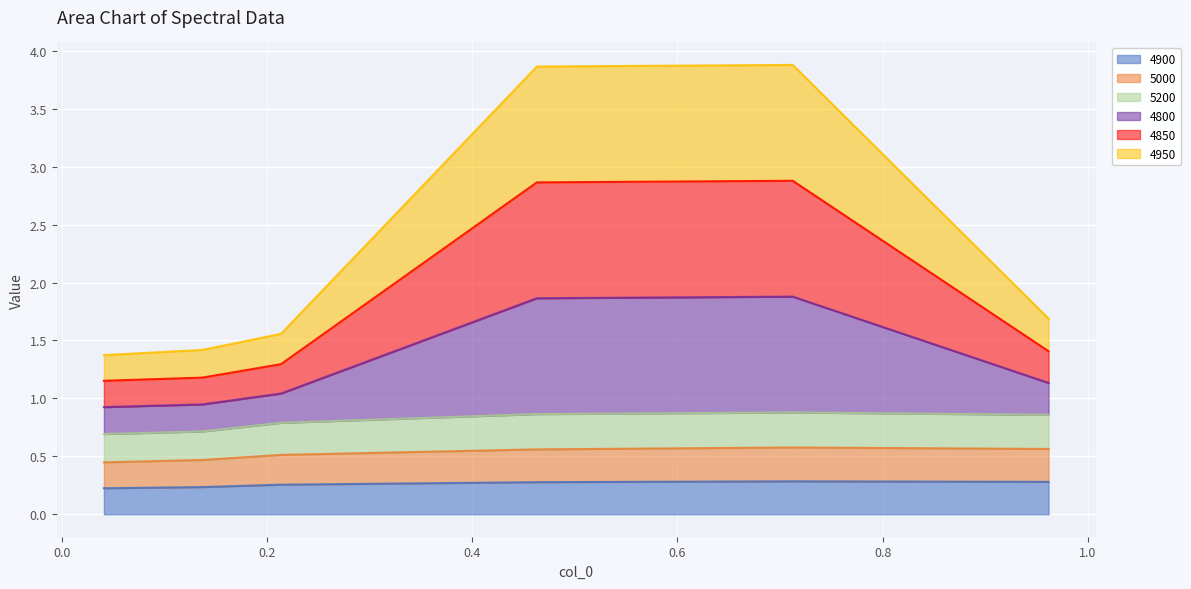

What is the maximum value shown in the chart?

3.9